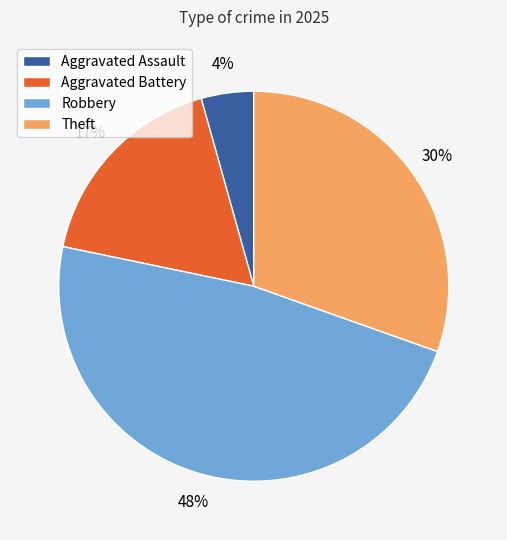

To the nearest percent, what is the difference between the Theft and Aggravated Battery slice percentages?

13%